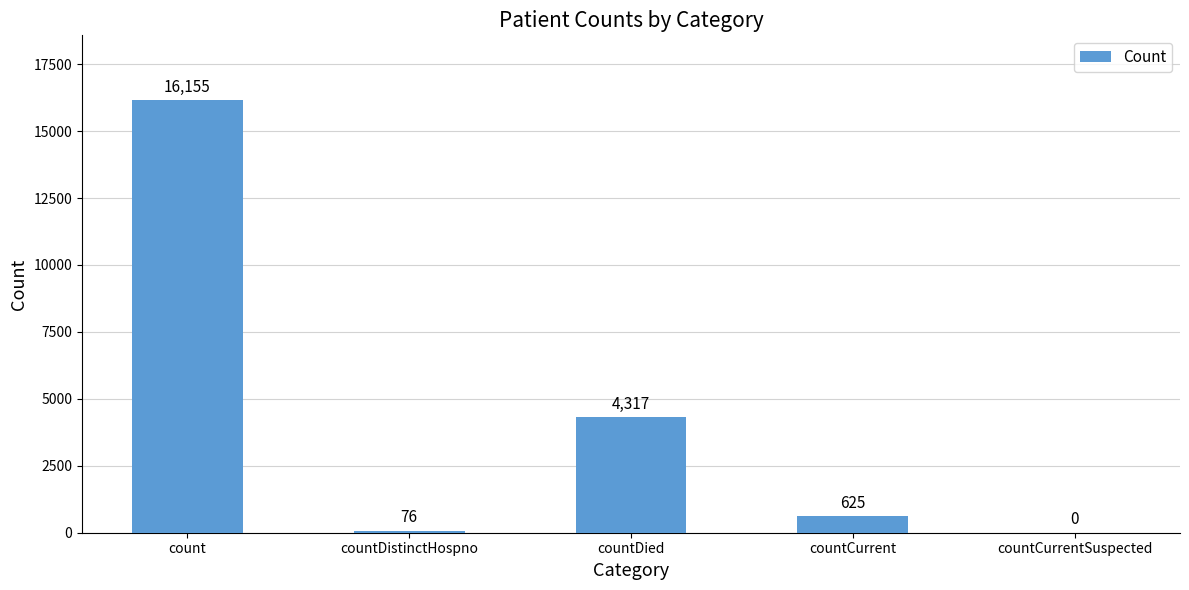

What is the sum of the values at countDistinctHospno and countDied?

4393